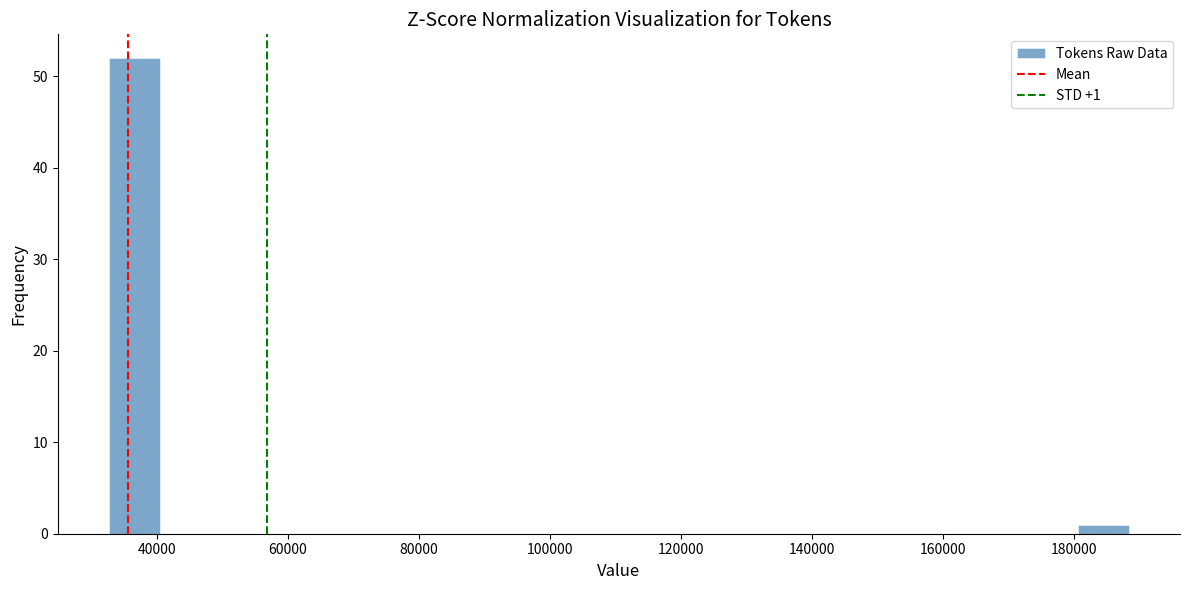

Around what value on the x-axis is the tallest bar? Give the approximate position of its centre, as read against the axis.

36000